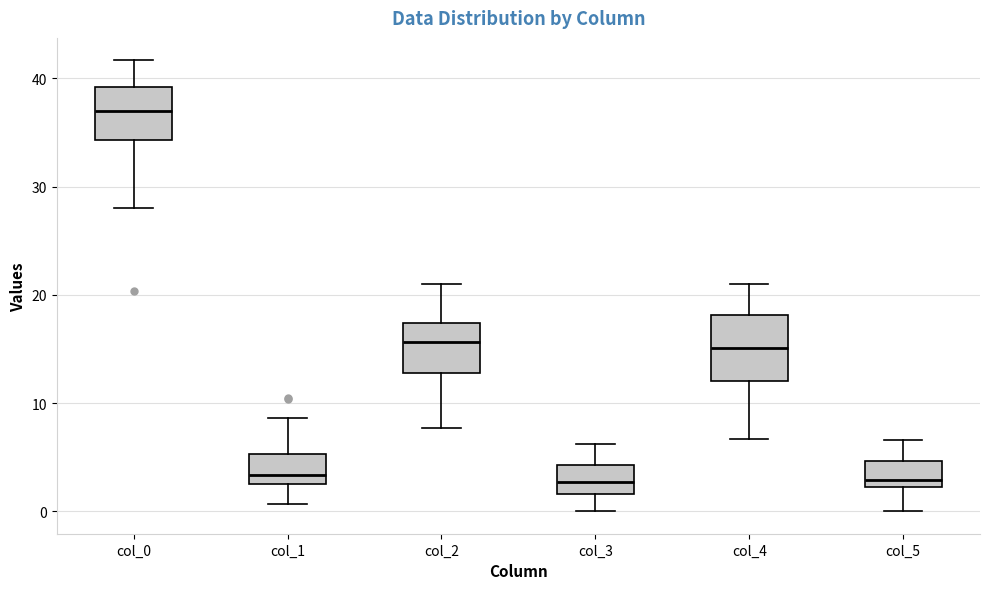

Reading left to right, read every box against the y-axis: the position of its median line, the range the box covers, and the ends of its whiskers. The values are not printed on the chart, so give them approximately, as read against the axis.

col_0: median 37, box 34 to 39, whiskers 28 to 42
col_1: median 3 (just above the box's lower edge), box 3 to 5, whiskers 1 to 9
col_2: median 16, box 13 to 17, whiskers 8 to 21
col_3: median 3, box 2 to 4, whiskers 0 to 6
col_4: median 15, box 12 to 18, whiskers 7 to 21
col_5: median 3, box 2 to 5, whiskers 0 to 7